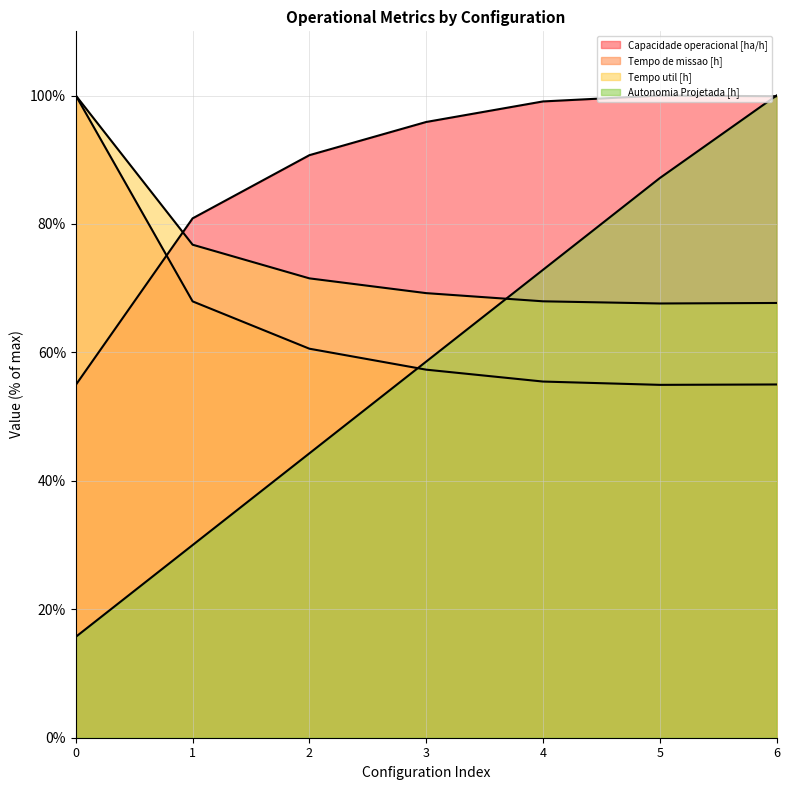

Reading right to left, what are all the values shown in this chart?

Capacidade operacional [ha/h]: 99.9	100.0	99.1	95.9	90.7	80.9	55.0
Tempo de missao [h]: 55.0	54.9	55.5	57.3	60.6	67.9	100.0
Tempo util [h]: 67.7	67.6	68.0	69.2	71.5	76.8	100.0
Autonomia Projetada [h]: 100.0	87.1	72.9	58.6	44.3	30.0	15.7